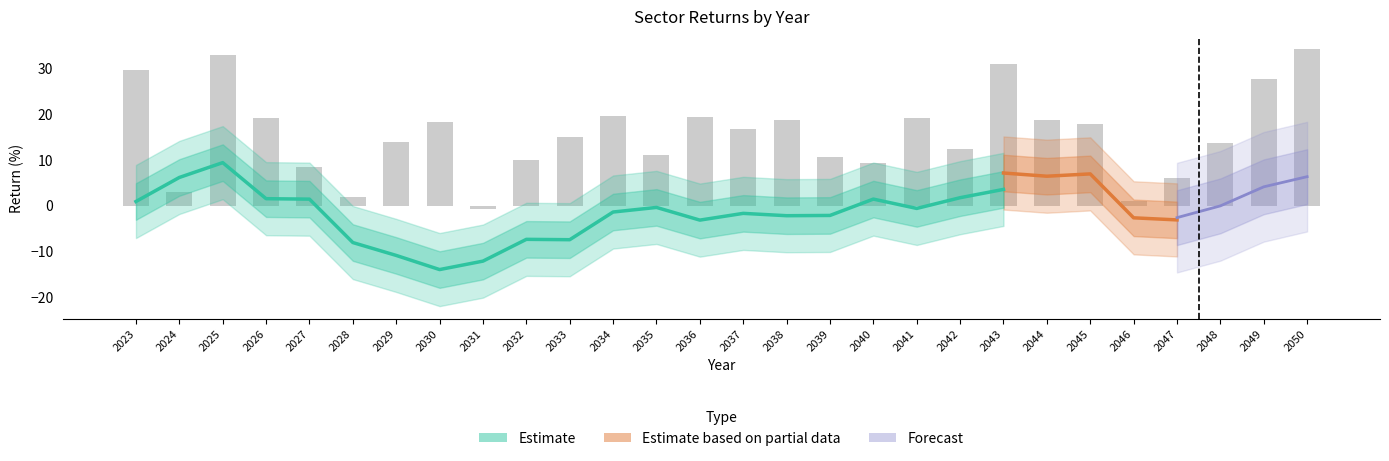

How many groups of bars are there?

28